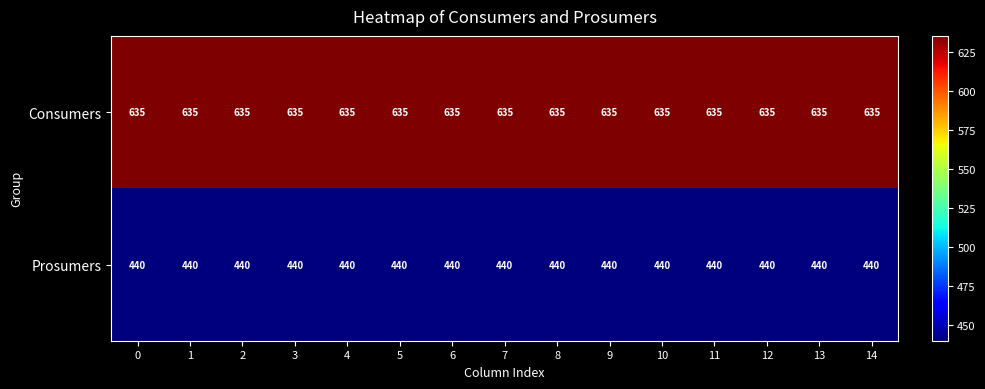

List the series in order of their overall mean, highest first.

Consumers, Prosumers